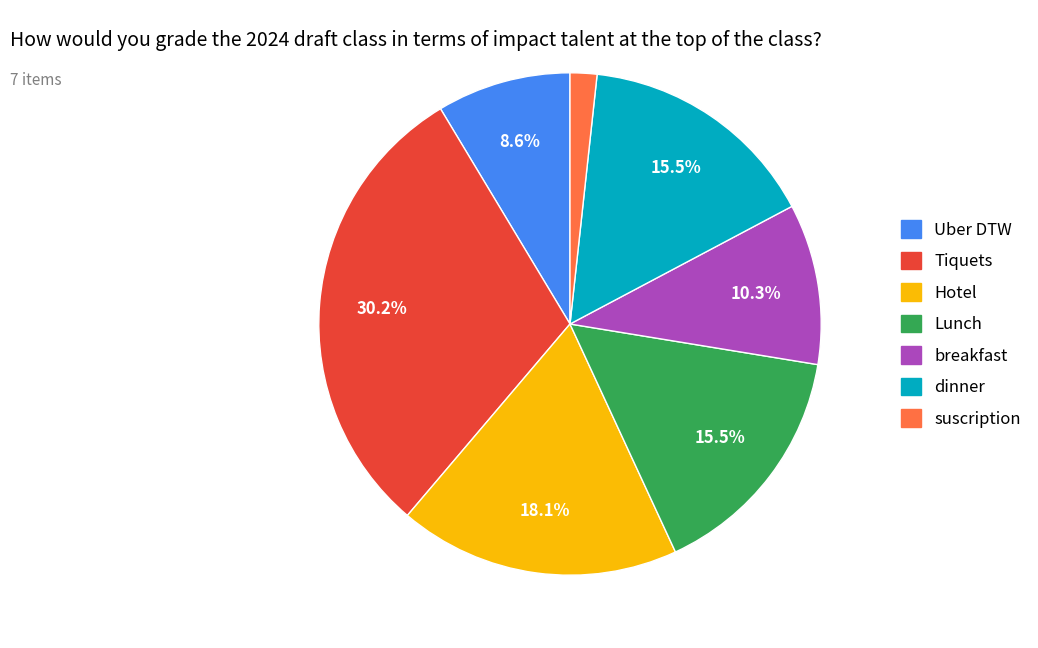

Count the number of slices in the pie.

7